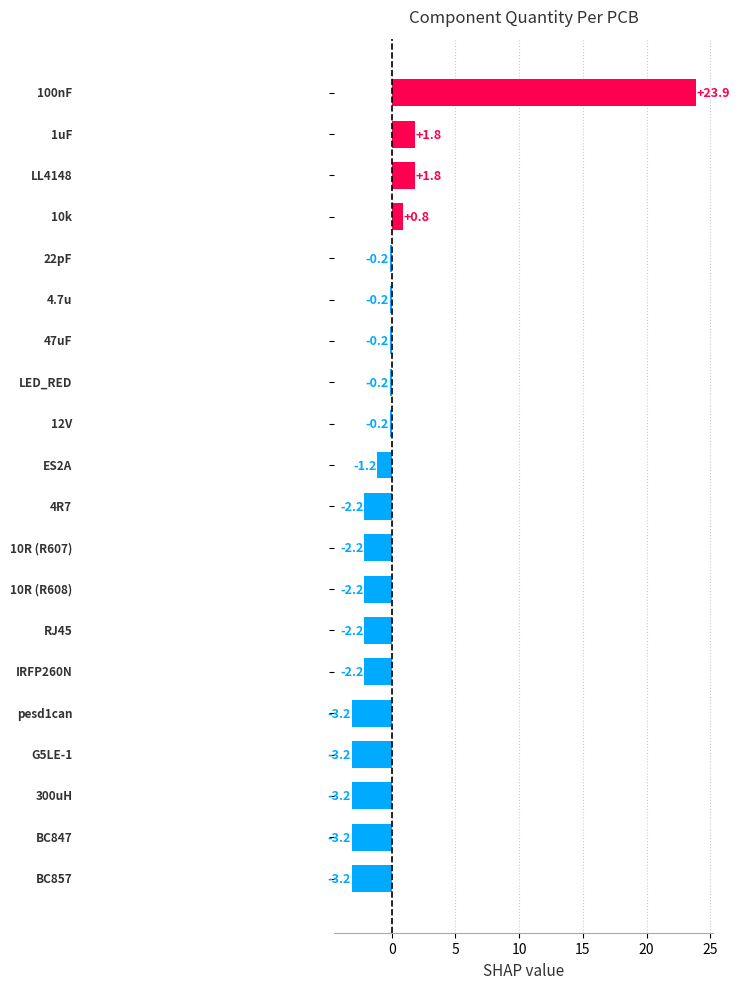

How many negative values are there?

16